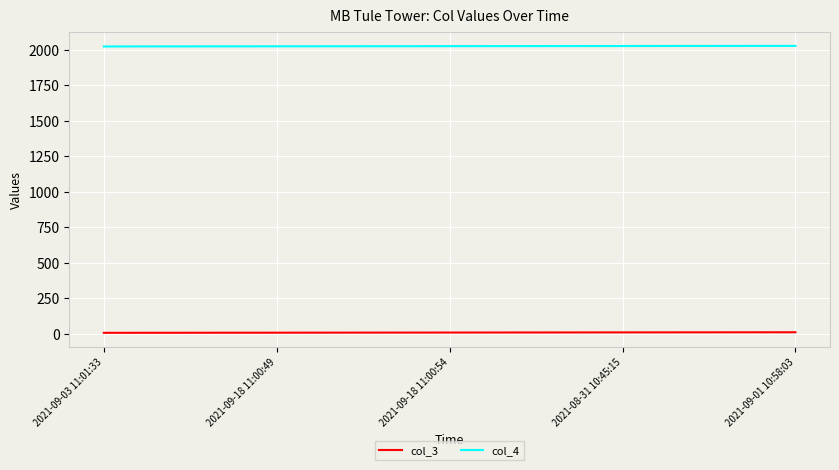

List the series in order of their peak value, highest first.

col_4, col_3